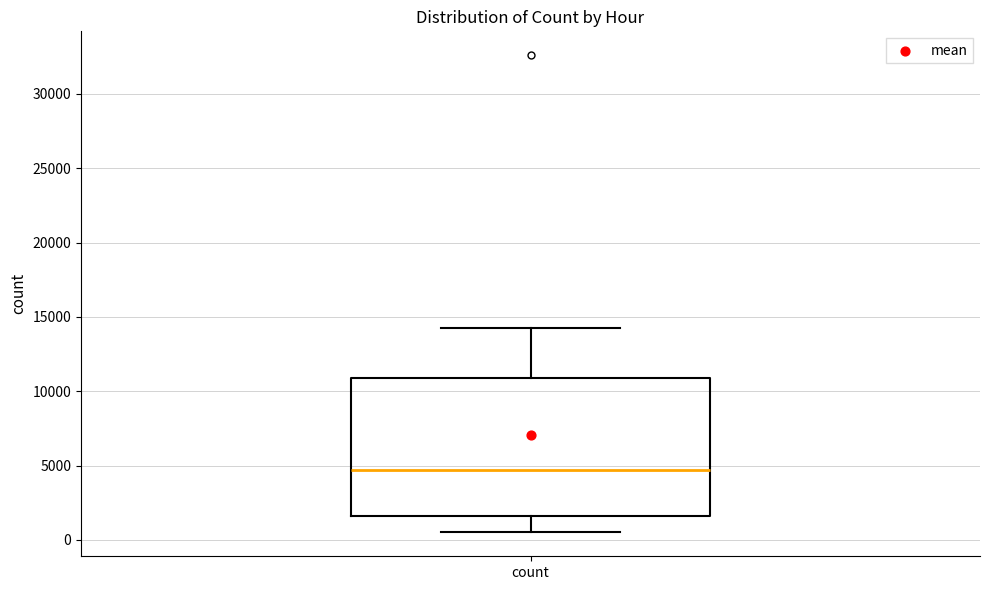

Read this box plot against the y-axis: the position of the median line, the range covered by the box, and the ends of both whiskers. The values are not printed on the chart, so give them approximately, as read against the axis.

median 4500, box 1500 to 11000, whiskers 500 to 14000